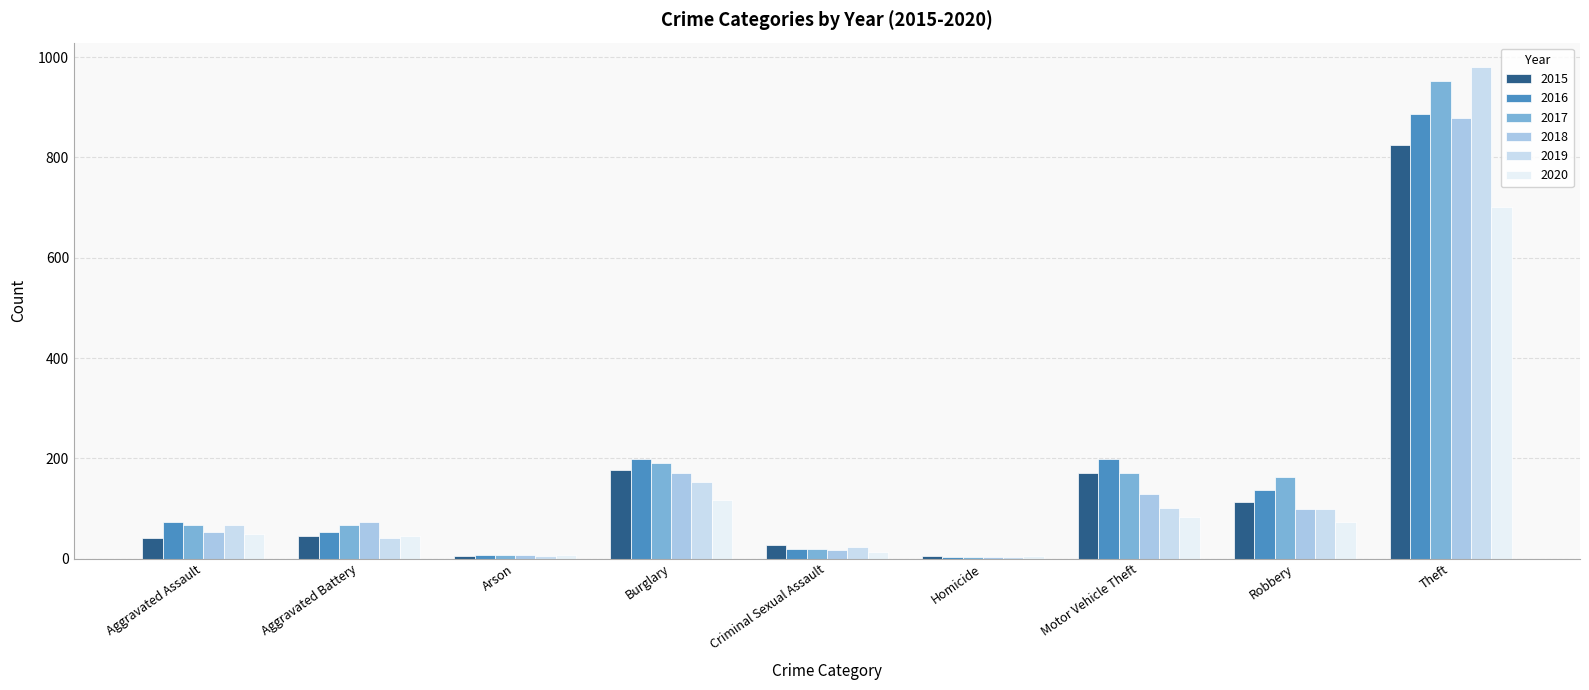

At which label does 2019 reach its peak?

Theft